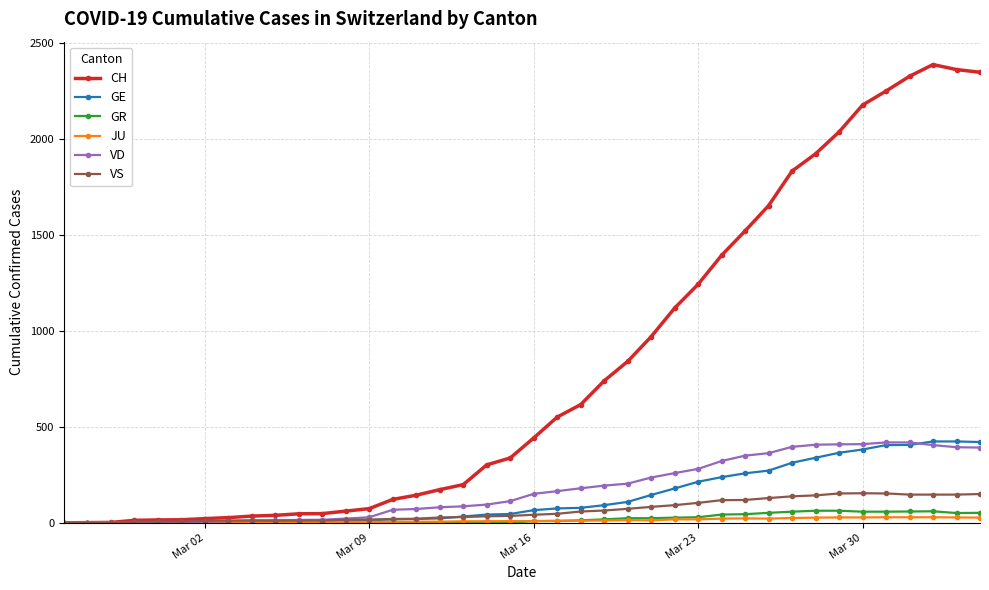

Which series has the largest range (max minus min)?

CH